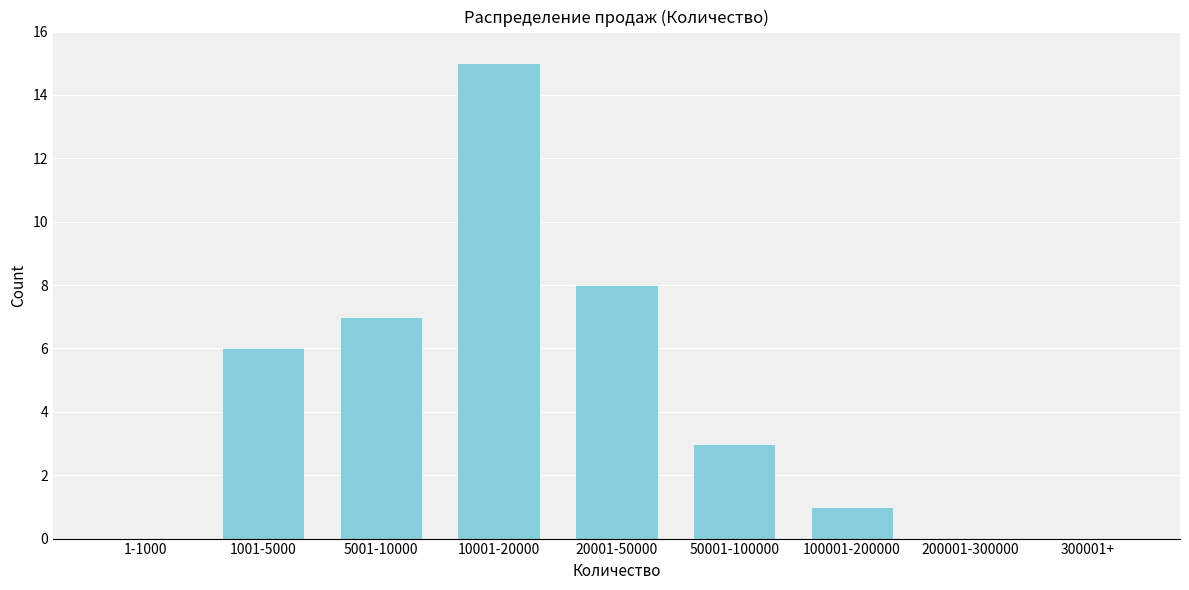

Reading left to right, what are all the values shown in this chart?

1-1000=0	1001-5000=6	5001-10000=7	10001-20000=15	20001-50000=8	50001-100000=3	100001-200000=1	200001-300000=0	300001+=0